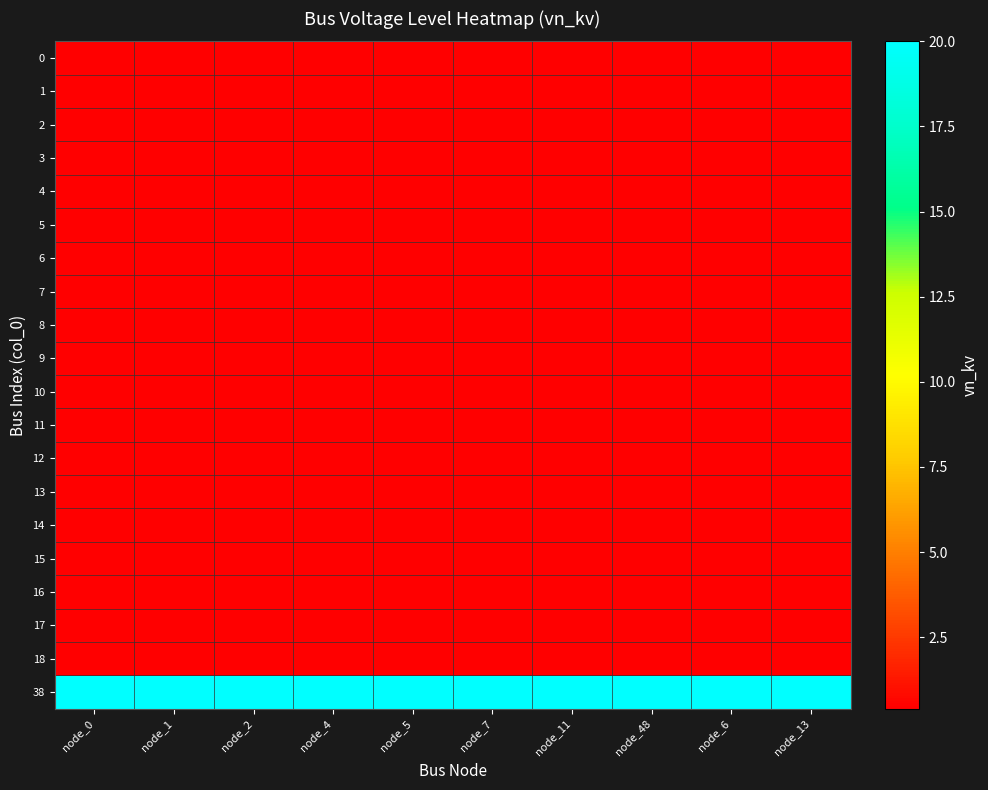

Reading left to right, what are all the values shown in this chart?

0: node_0=0.4	node_1=0.4	node_2=0.4	node_4=0.4	node_5=0.4	node_7=0.4	node_11=0.4	node_48=0.4	node_6=0.4	node_13=0.4
1: node_0=0.4	node_1=0.4	node_2=0.4	node_4=0.4	node_5=0.4	node_7=0.4	node_11=0.4	node_48=0.4	node_6=0.4	node_13=0.4
2: node_0=0.4	node_1=0.4	node_2=0.4	node_4=0.4	node_5=0.4	node_7=0.4	node_11=0.4	node_48=0.4	node_6=0.4	node_13=0.4
3: node_0=0.4	node_1=0.4	node_2=0.4	node_4=0.4	node_5=0.4	node_7=0.4	node_11=0.4	node_48=0.4	node_6=0.4	node_13=0.4
4: node_0=0.4	node_1=0.4	node_2=0.4	node_4=0.4	node_5=0.4	node_7=0.4	node_11=0.4	node_48=0.4	node_6=0.4	node_13=0.4
5: node_0=0.4	node_1=0.4	node_2=0.4	node_4=0.4	node_5=0.4	node_7=0.4	node_11=0.4	node_48=0.4	node_6=0.4	node_13=0.4
6: node_0=0.4	node_1=0.4	node_2=0.4	node_4=0.4	node_5=0.4	node_7=0.4	node_11=0.4	node_48=0.4	node_6=0.4	node_13=0.4
7: node_0=0.4	node_1=0.4	node_2=0.4	node_4=0.4	node_5=0.4	node_7=0.4	node_11=0.4	node_48=0.4	node_6=0.4	node_13=0.4
8: node_0=0.4	node_1=0.4	node_2=0.4	node_4=0.4	node_5=0.4	node_7=0.4	node_11=0.4	node_48=0.4	node_6=0.4	node_13=0.4
9: node_0=0.4	node_1=0.4	node_2=0.4	node_4=0.4	node_5=0.4	node_7=0.4	node_11=0.4	node_48=0.4	node_6=0.4	node_13=0.4
10: node_0=0.4	node_1=0.4	node_2=0.4	node_4=0.4	node_5=0.4	node_7=0.4	node_11=0.4	node_48=0.4	node_6=0.4	node_13=0.4
11: node_0=0.4	node_1=0.4	node_2=0.4	node_4=0.4	node_5=0.4	node_7=0.4	node_11=0.4	node_48=0.4	node_6=0.4	node_13=0.4
12: node_0=0.4	node_1=0.4	node_2=0.4	node_4=0.4	node_5=0.4	node_7=0.4	node_11=0.4	node_48=0.4	node_6=0.4	node_13=0.4
13: node_0=0.4	node_1=0.4	node_2=0.4	node_4=0.4	node_5=0.4	node_7=0.4	node_11=0.4	node_48=0.4	node_6=0.4	node_13=0.4
14: node_0=0.4	node_1=0.4	node_2=0.4	node_4=0.4	node_5=0.4	node_7=0.4	node_11=0.4	node_48=0.4	node_6=0.4	node_13=0.4
15: node_0=0.4	node_1=0.4	node_2=0.4	node_4=0.4	node_5=0.4	node_7=0.4	node_11=0.4	node_48=0.4	node_6=0.4	node_13=0.4
16: node_0=0.4	node_1=0.4	node_2=0.4	node_4=0.4	node_5=0.4	node_7=0.4	node_11=0.4	node_48=0.4	node_6=0.4	node_13=0.4
17: node_0=0.4	node_1=0.4	node_2=0.4	node_4=0.4	node_5=0.4	node_7=0.4	node_11=0.4	node_48=0.4	node_6=0.4	node_13=0.4
18: node_0=0.4	node_1=0.4	node_2=0.4	node_4=0.4	node_5=0.4	node_7=0.4	node_11=0.4	node_48=0.4	node_6=0.4	node_13=0.4
38: node_0=20.0	node_1=20.0	node_2=20.0	node_4=20.0	node_5=20.0	node_7=20.0	node_11=20.0	node_48=20.0	node_6=20.0	node_13=20.0